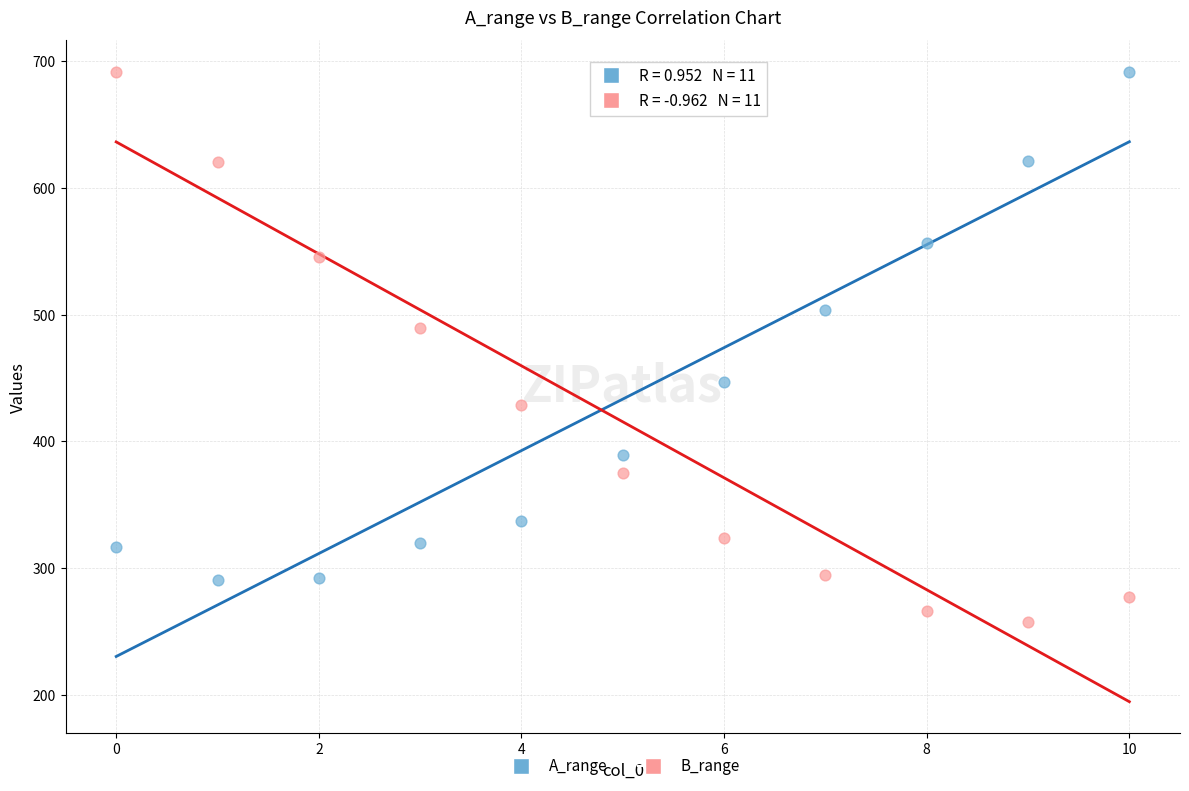

Across all data points, what is the range of Y values (max minus min)?

434.3